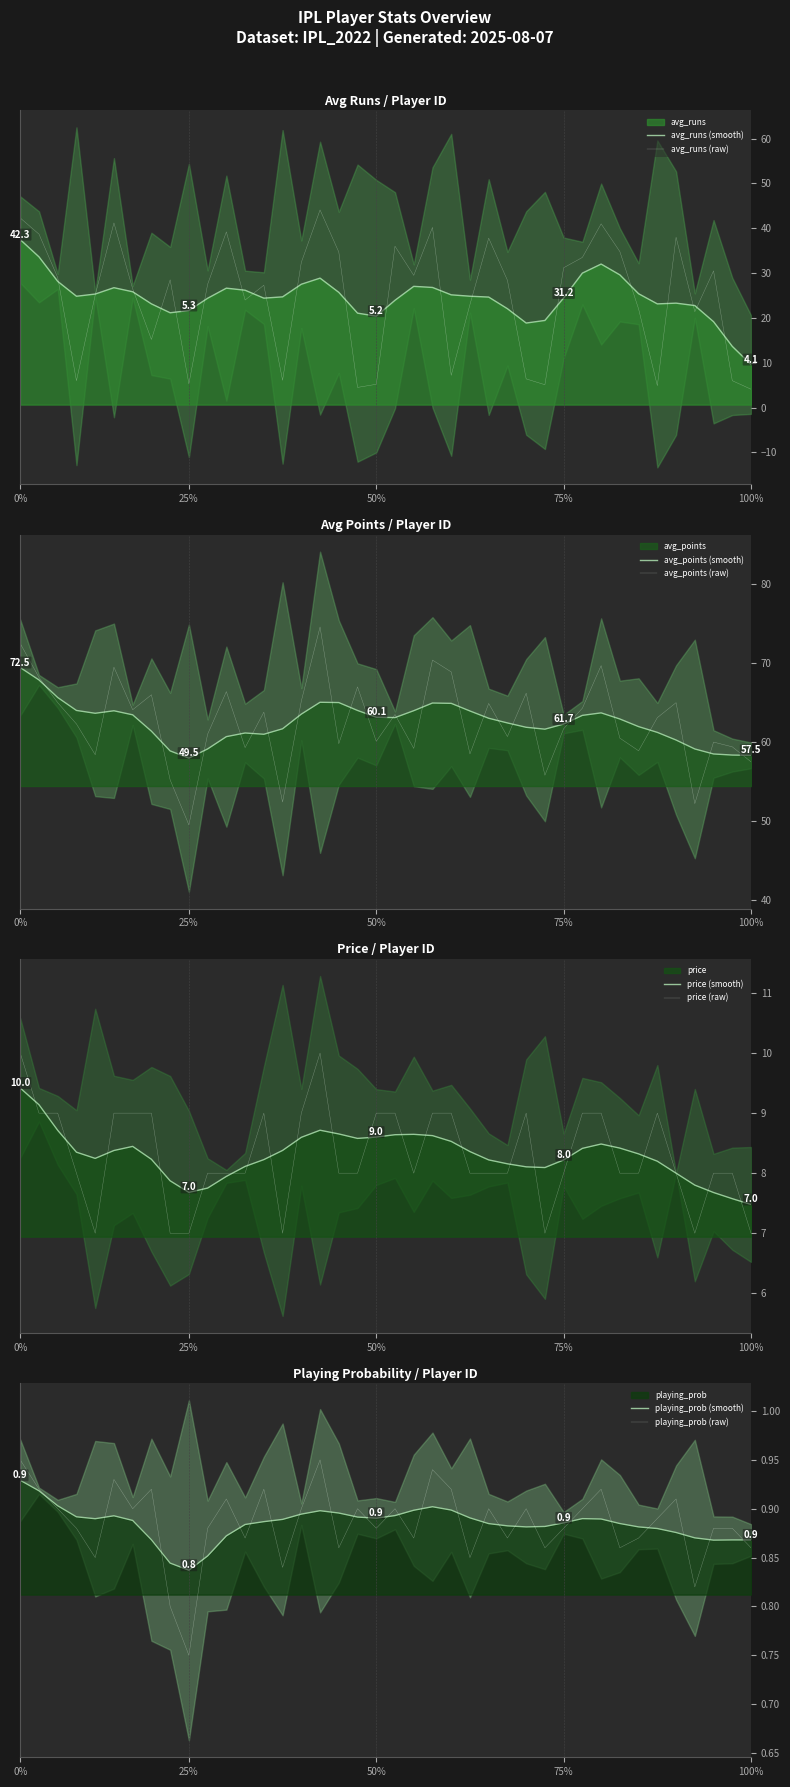

What is the spread (max minus min) of values at 24?

61.7